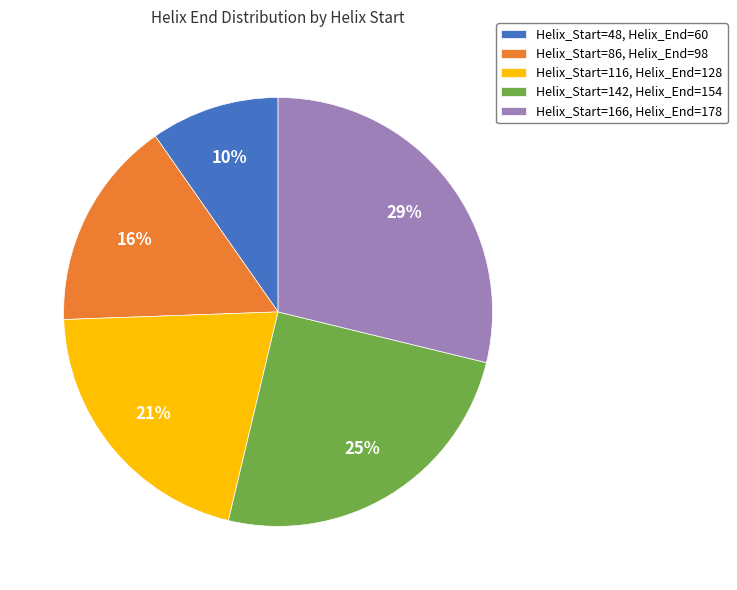

Is it true that Helix_Start=166, Helix_End=178 is 38% of the pie?

False